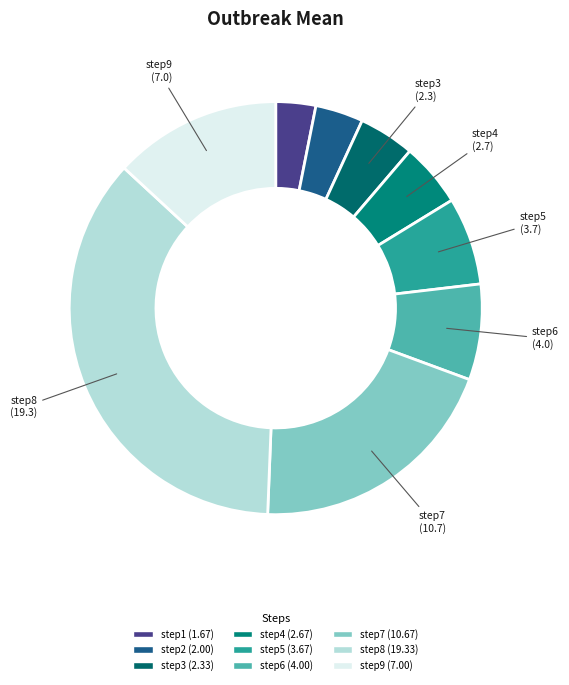

Is the sum of step4 and step1 greater than half?

No